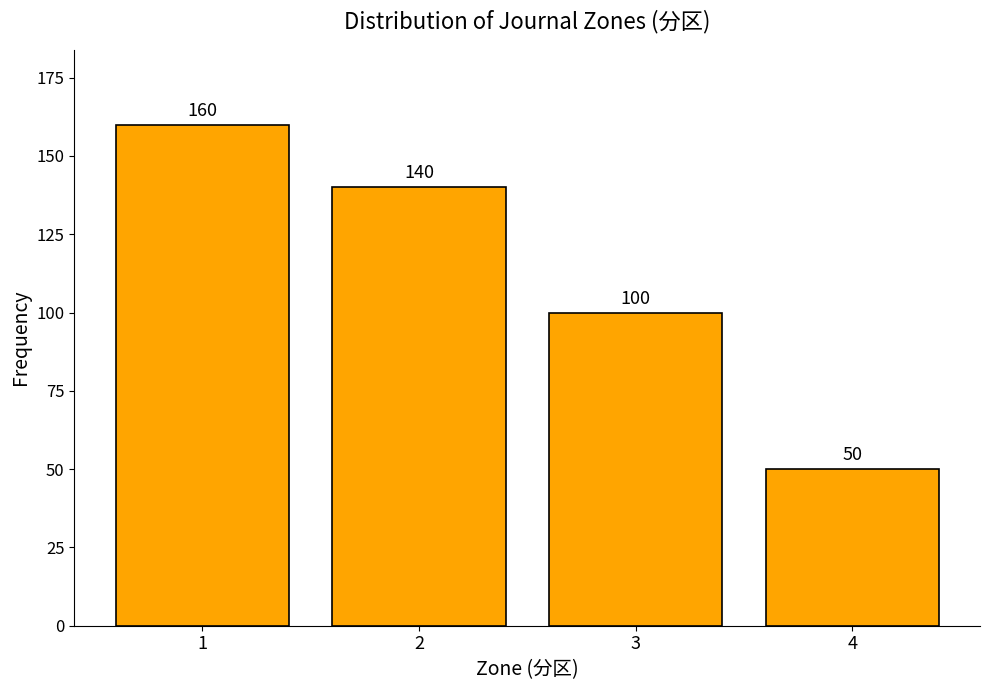

Reading left to right, extract all data points from this chart.

160	140	100	50